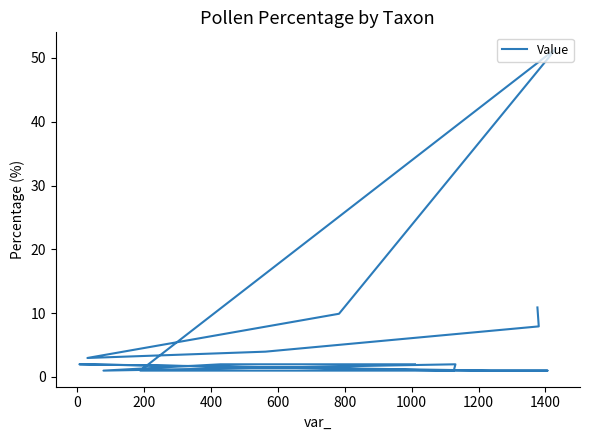

How many data points are above 1?

10